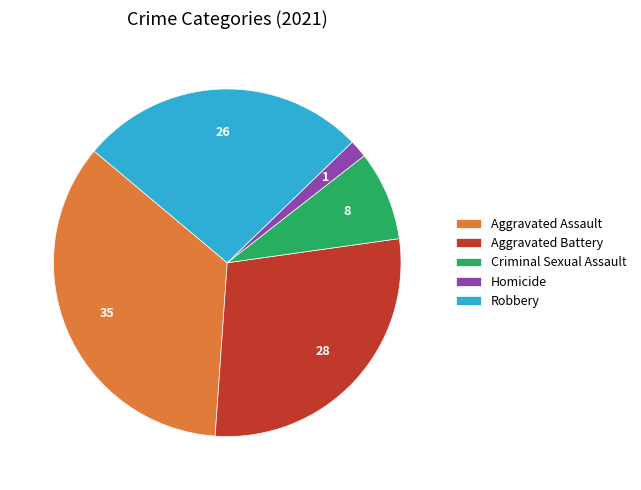

Rank the categories by value from highest to lowest.

Aggravated Assault, Aggravated Battery, Robbery, Criminal Sexual Assault, Homicide